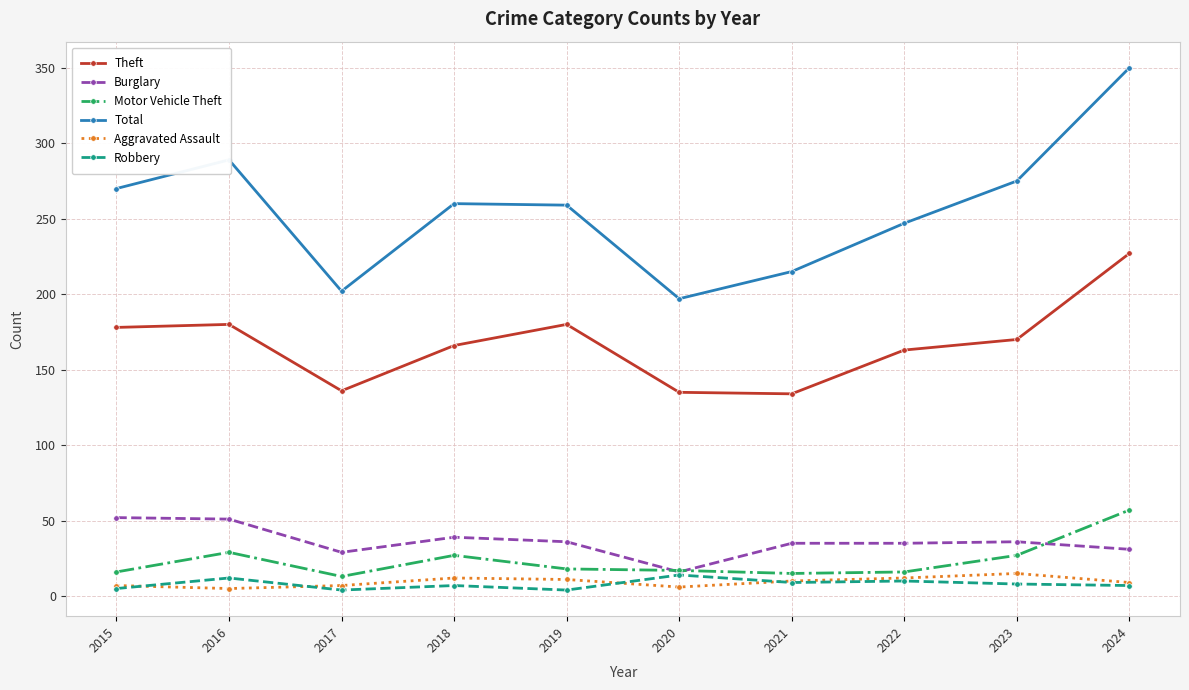

At how many categories does at least one series exceed 173?

10